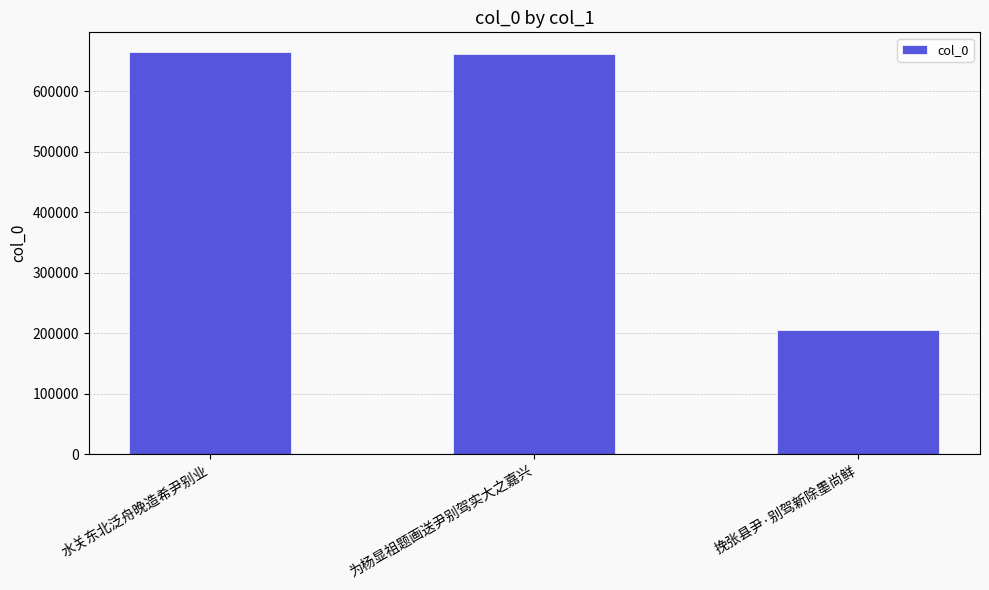

What is the minimum value shown in the chart?

204777